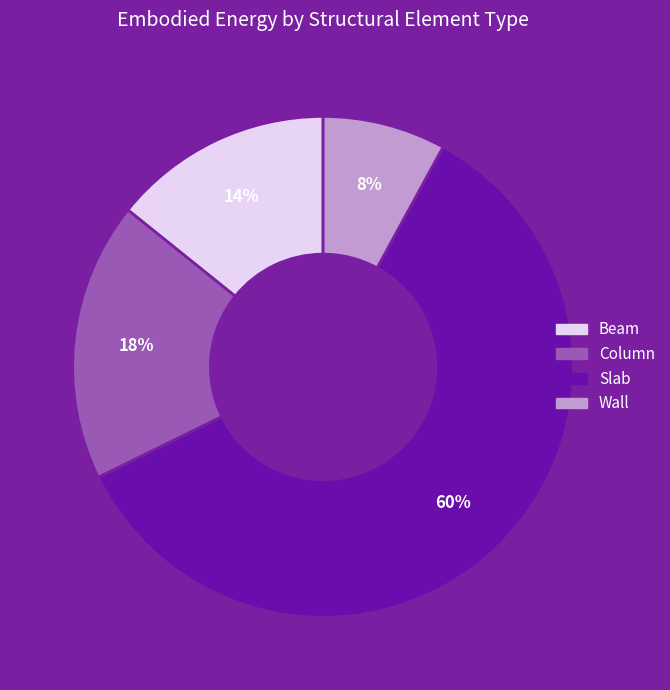

What is the largest slice in the pie chart?

Slab